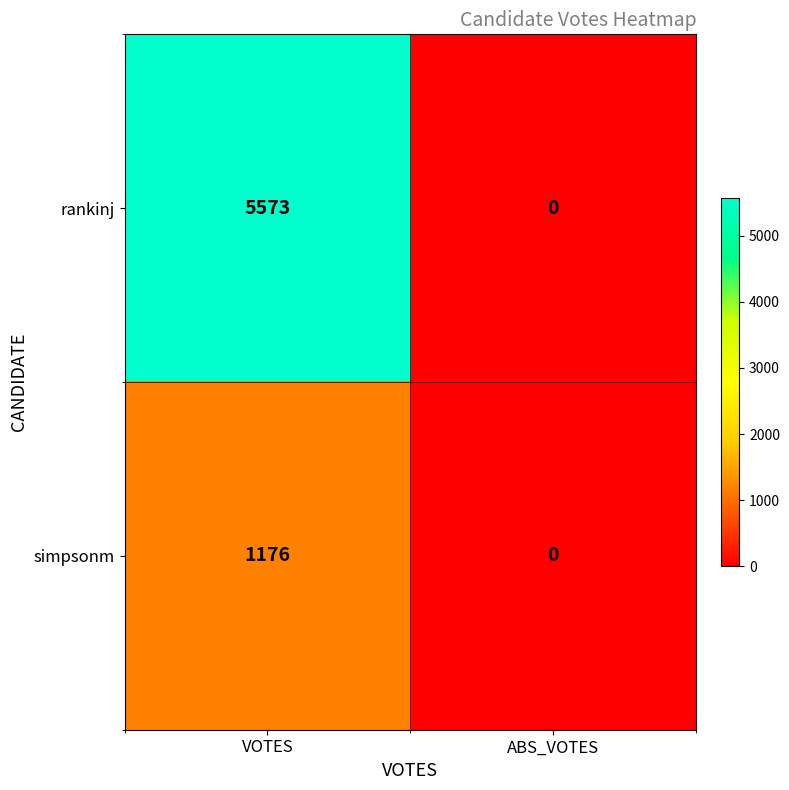

At which category is the sum across all series the highest?

VOTES